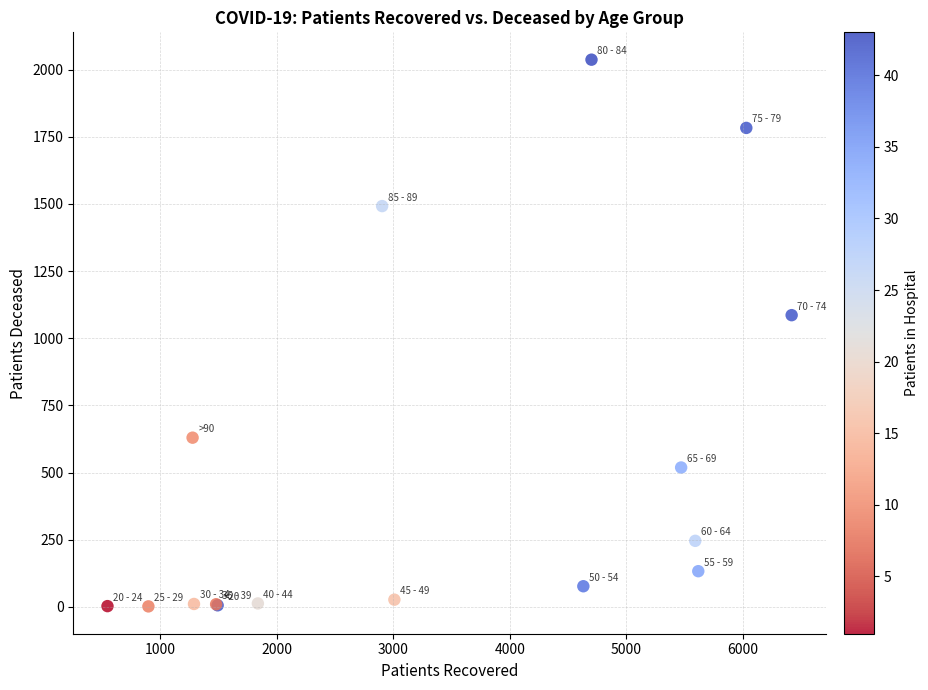

What Y value in the scatter plot is closest to 1019?

1086